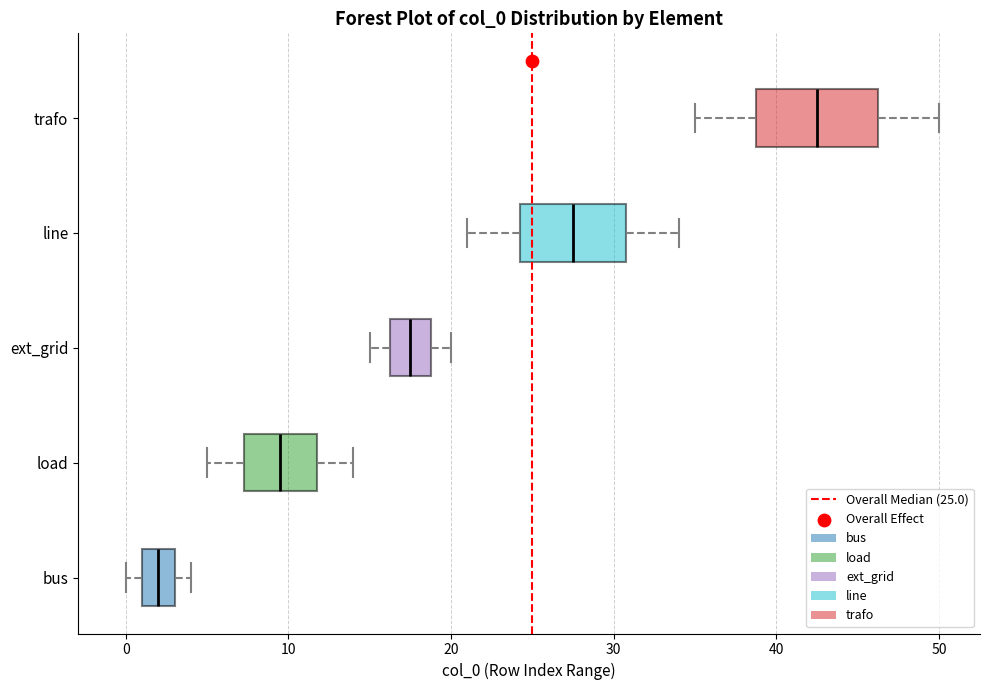

Reading bottom to top, transcribe this box plot: for each box, give where its median line is, the range the box spans, and where its two whiskers end, as read against the x-axis. The values are not printed on the chart, so give them approximately, as read against the axis.

bus: median 2, box 1 to 3, whiskers 0 to 4
load: median 10, box 7 to 12, whiskers 5 to 14
ext_grid: median 18, box 16 to 19, whiskers 15 to 20
line: median 28, box 24 to 31, whiskers 21 to 34
trafo: median 43, box 39 to 46, whiskers 35 to 50